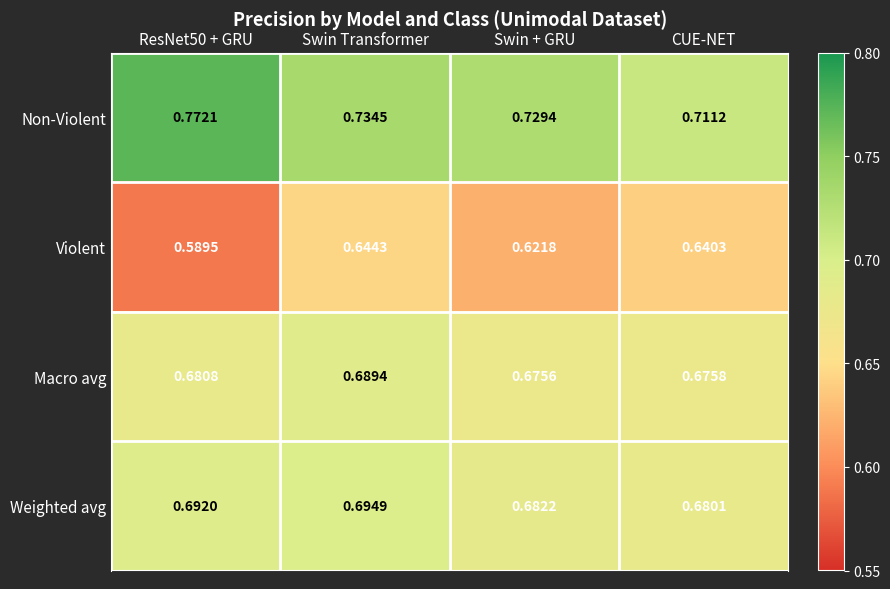

What is the total value across all series at ResNet50 + GRU?

2.7